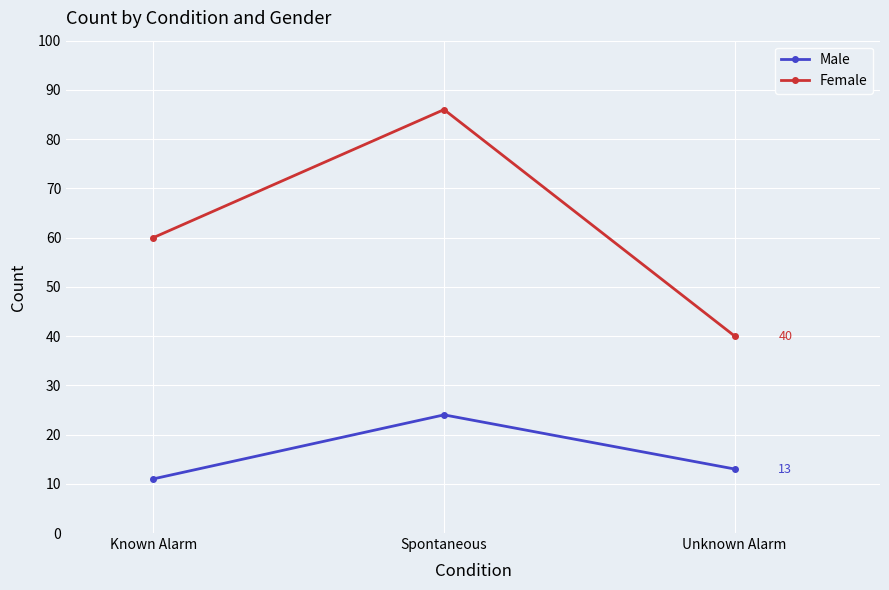

At how many categories does at least one series exceed 14?

3